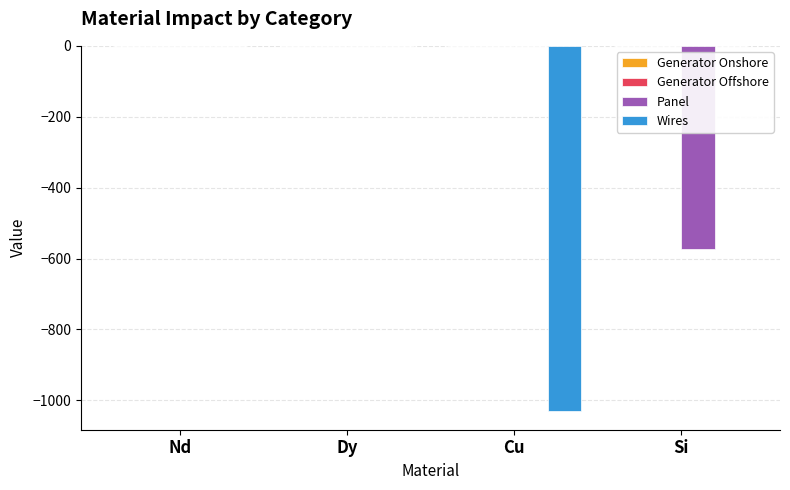

Which series changed the most between Cu and Si?

Wires